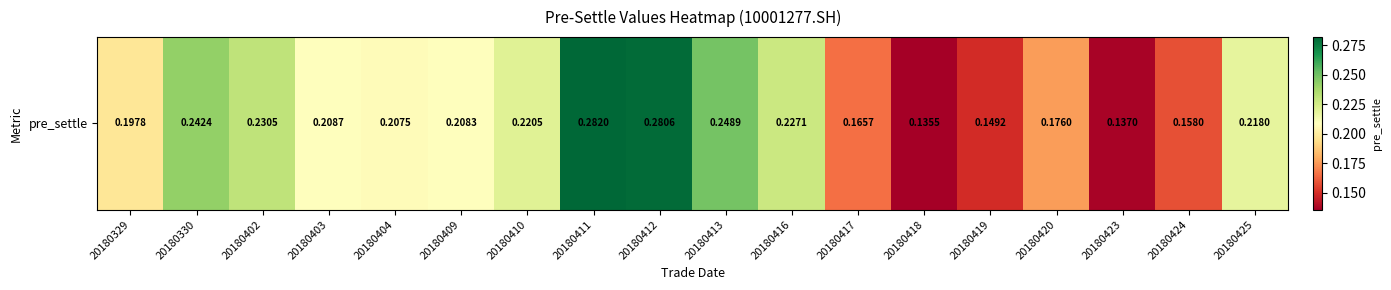

List the labels in order of value, smallest first.

20180418, 20180423, 20180419, 20180424, 20180417, 20180420, 20180329, 20180404, 20180409, 20180403, 20180425, 20180410, 20180416, 20180402, 20180330, 20180413, 20180412, 20180411